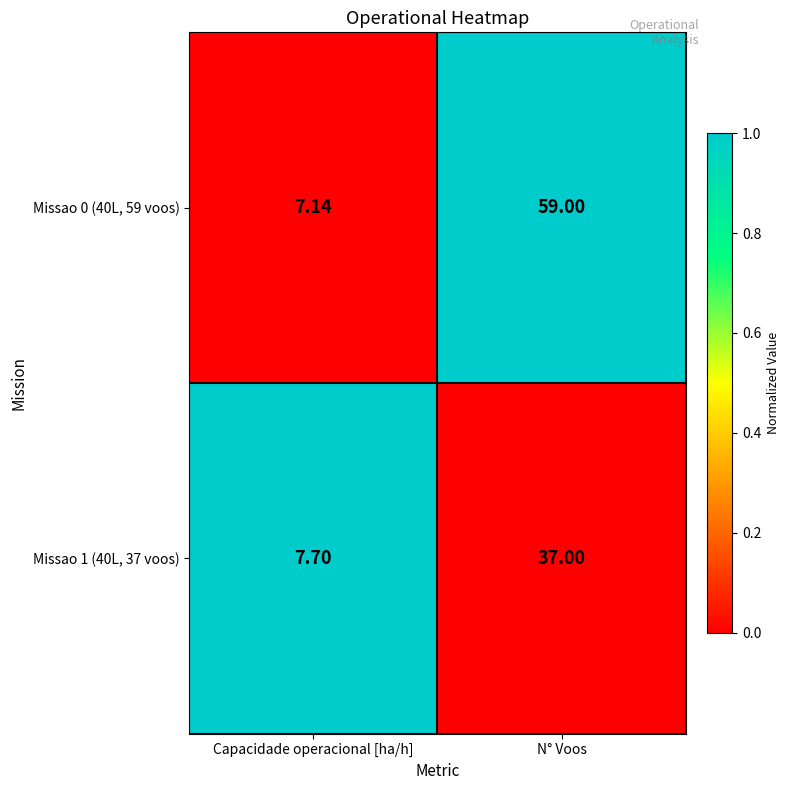

List the labels in order of Missao 0 (40L, 59 voos) value, smallest first.

Capacidade operacional [ha/h], N° Voos